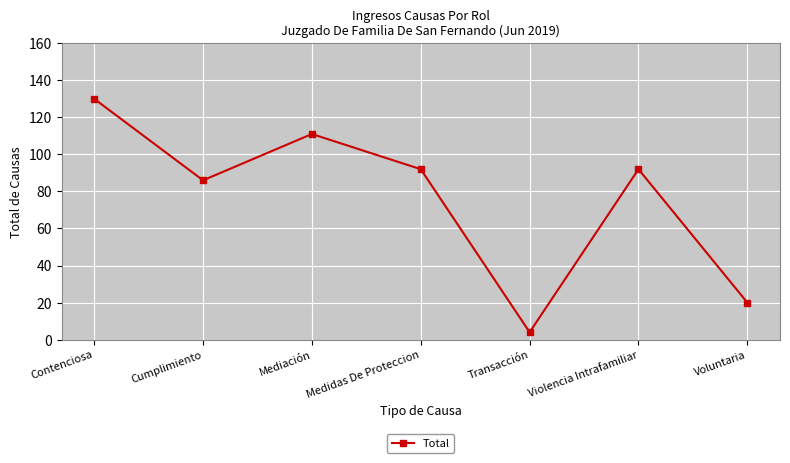

The value at Medidas De Proteccion is 92. True or false?

True